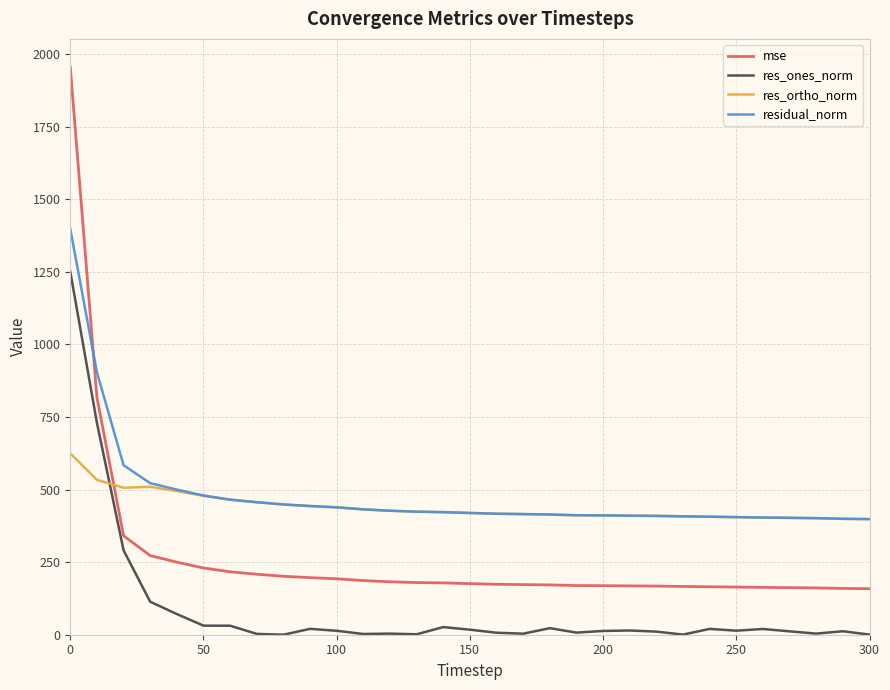

Rank the series by their maximum value, from highest to lowest.

mse, residual_norm, res_ones_norm, res_ortho_norm